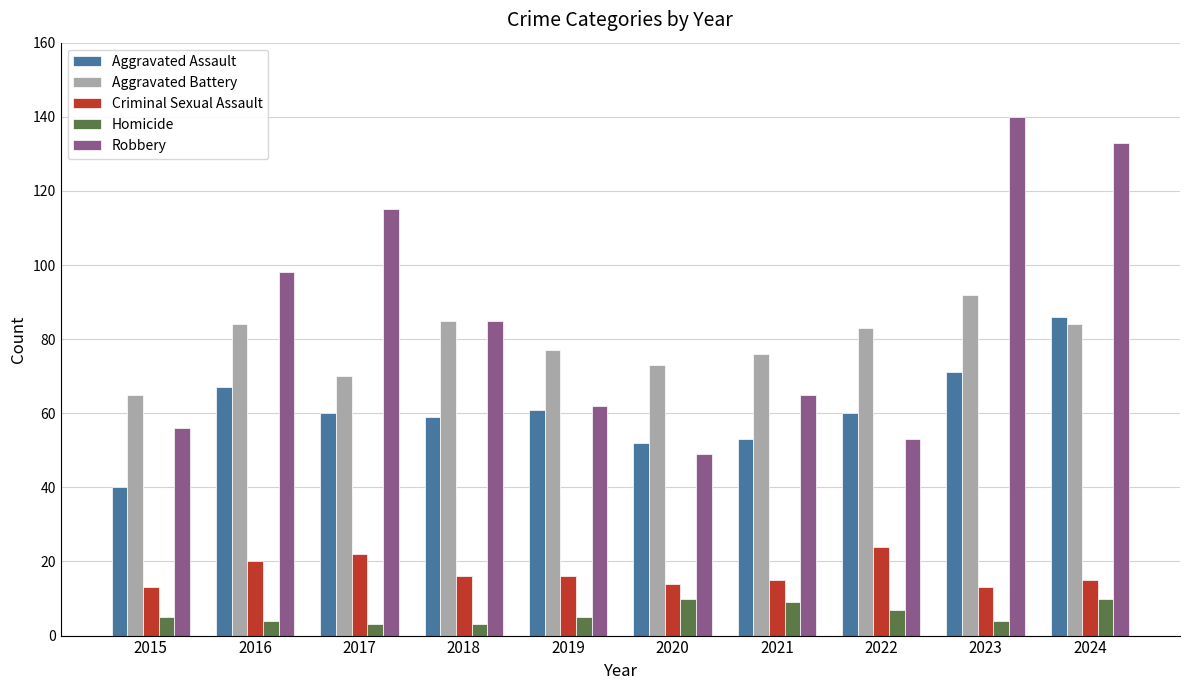

Reading left to right, extract all data points from this chart.

Aggravated Assault: 2015=40	2016=67	2017=60	2018=59	2019=61	2020=52	2021=53	2022=60	2023=71	2024=86
Aggravated Battery: 2015=65	2016=84	2017=70	2018=85	2019=77	2020=73	2021=76	2022=83	2023=92	2024=84
Criminal Sexual Assault: 2015=13	2016=20	2017=22	2018=16	2019=16	2020=14	2021=15	2022=24	2023=13	2024=15
Homicide: 2015=5	2016=4	2017=3	2018=3	2019=5	2020=10	2021=9	2022=7	2023=4	2024=10
Robbery: 2015=56	2016=98	2017=115	2018=85	2019=62	2020=49	2021=65	2022=53	2023=140	2024=133